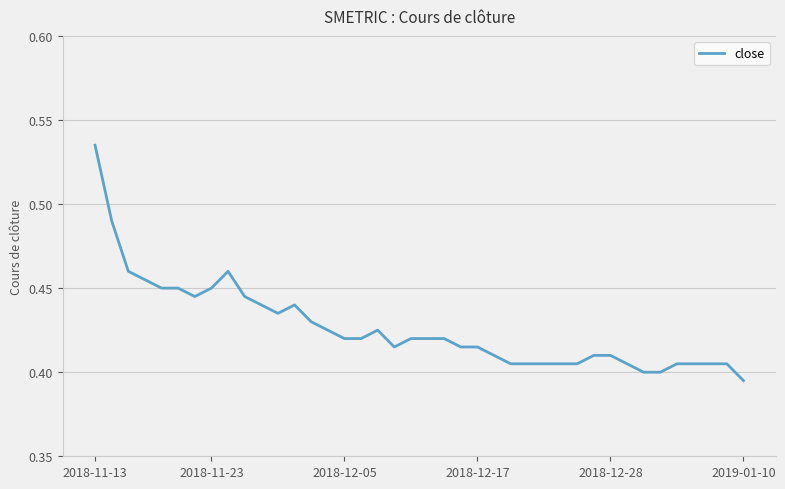

At which category does the chart reach its peak across all series?

2018-11-13